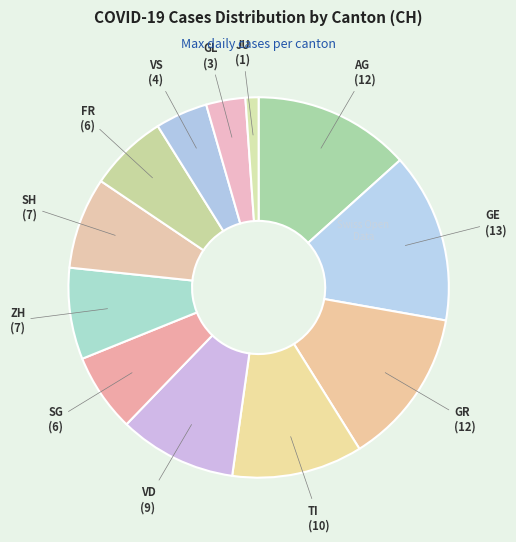

The FR slice represents 7% of the pie. True or false?

True